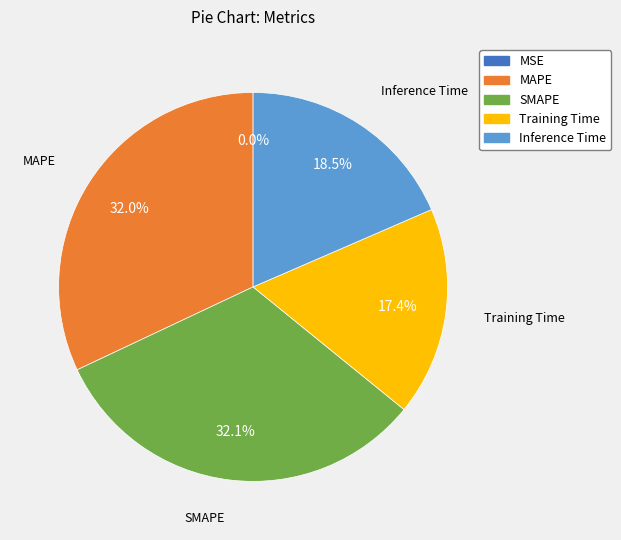

Do Inference Time and Training Time together represent more than half of the pie?

No